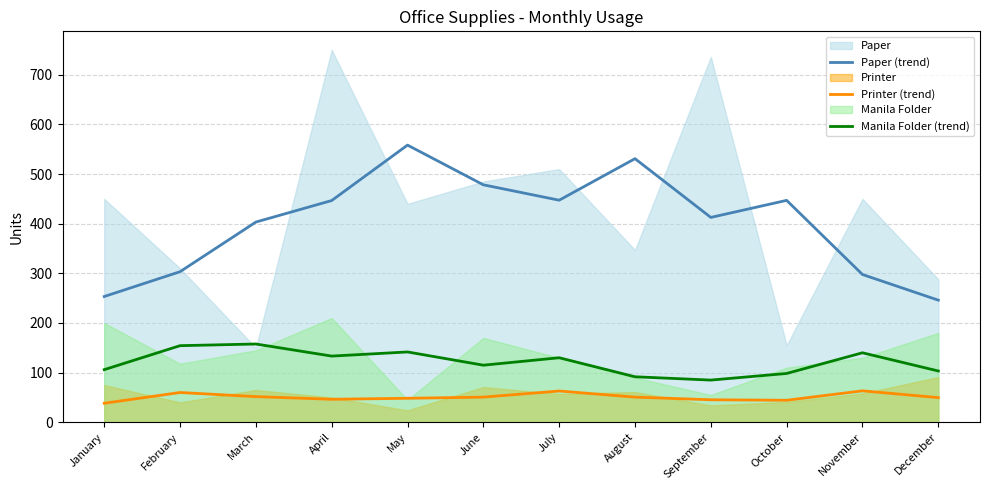

What is the value of the Printer (trend) point at the 10th from the left?

44.3